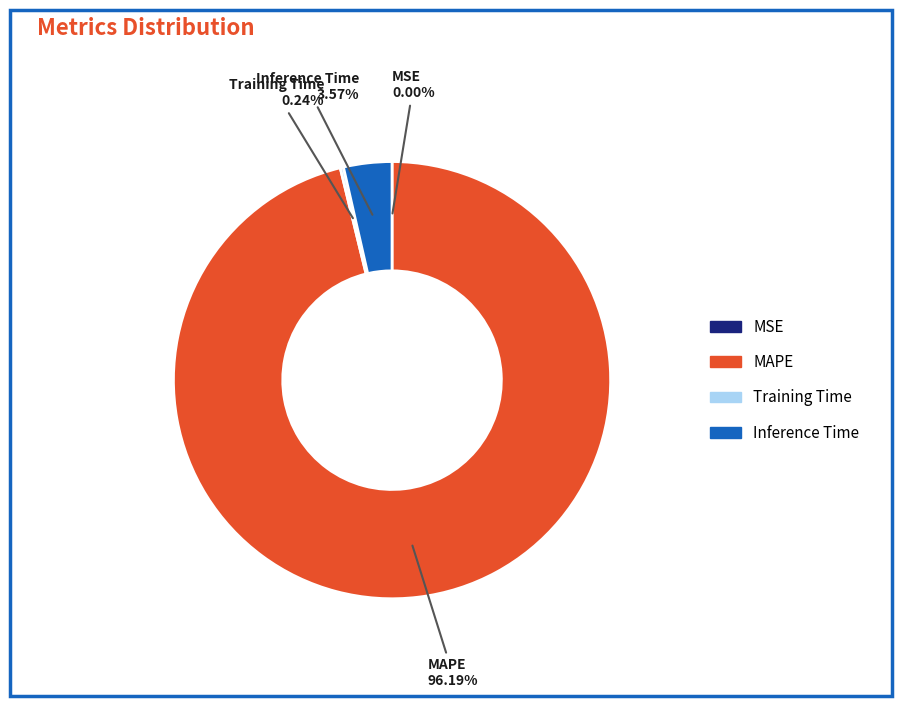

Is there any slice that represents more than half of the pie?

Yes